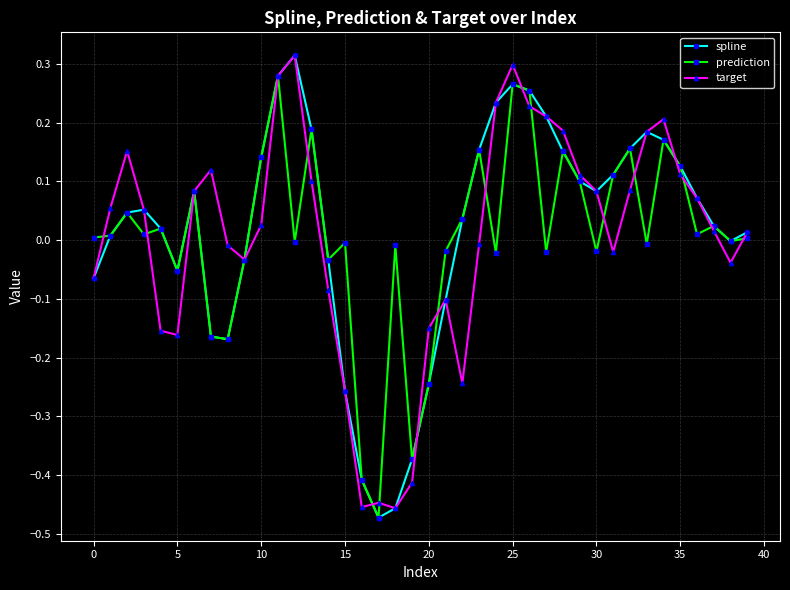

True or false: spline has more than 1 points higher than both neighbors.

True